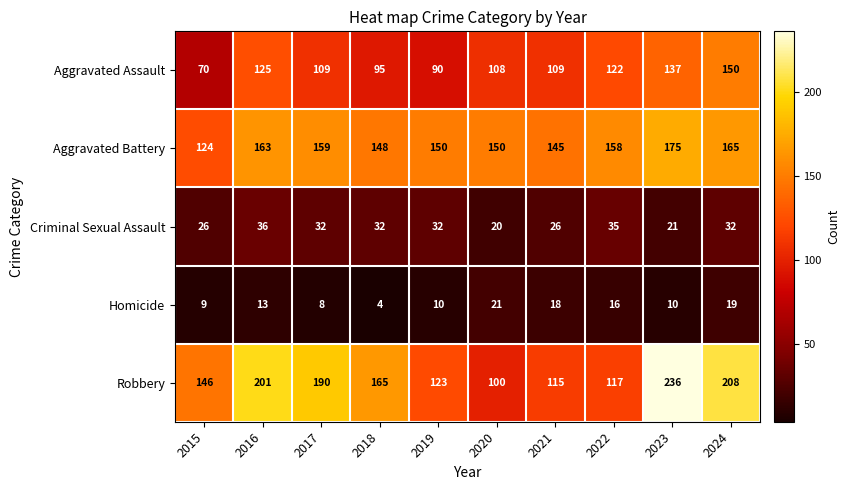

Which series has the largest range (max minus min)?

Robbery